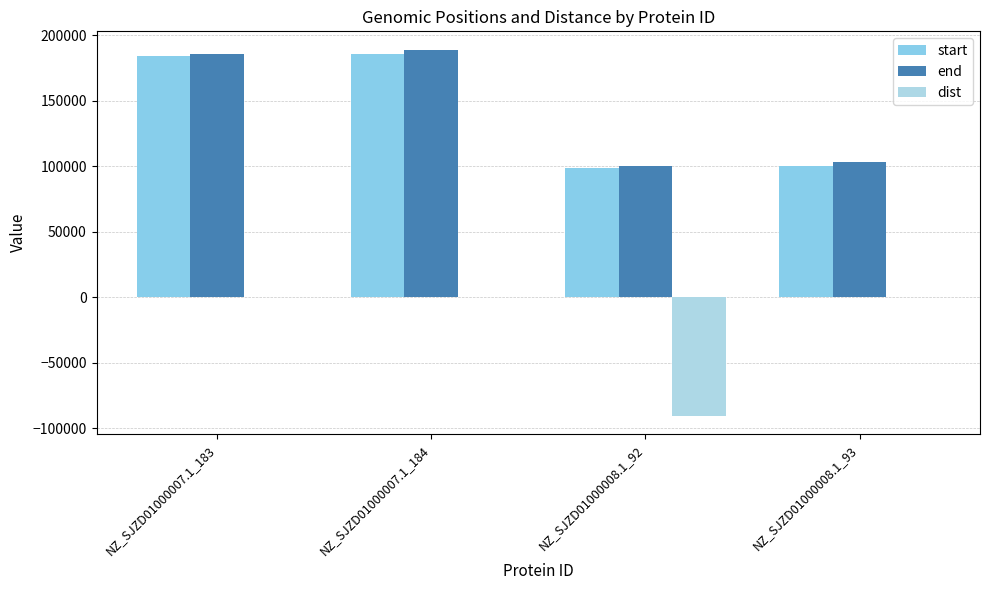

How many categories are shown in the chart?

4